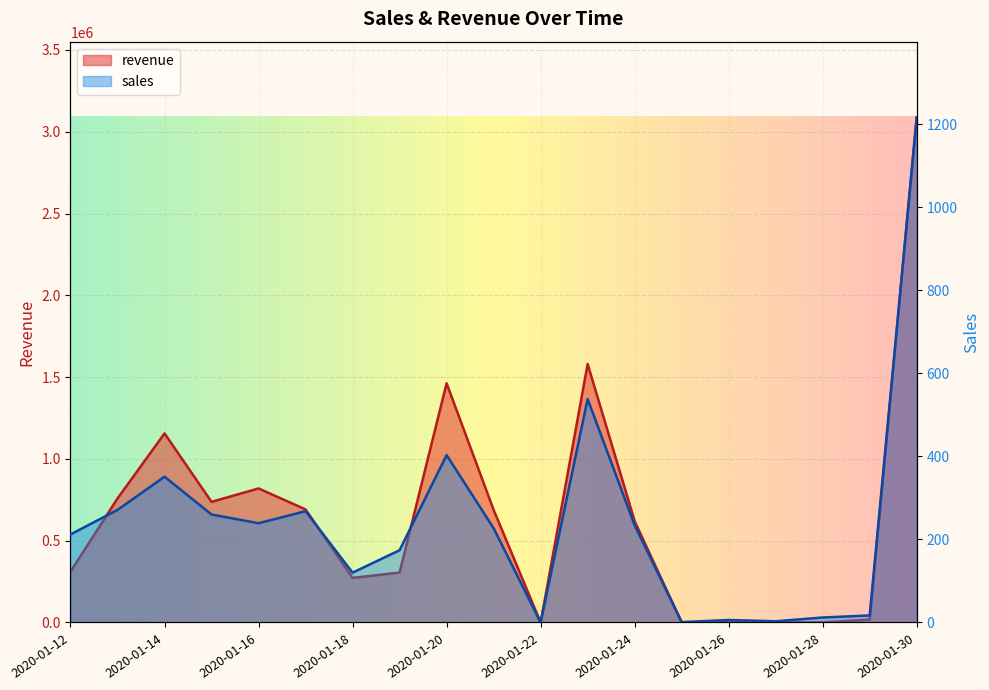

Is the value of revenue at 2020-01-14 greater than the value of sales at 2020-01-12?

Yes